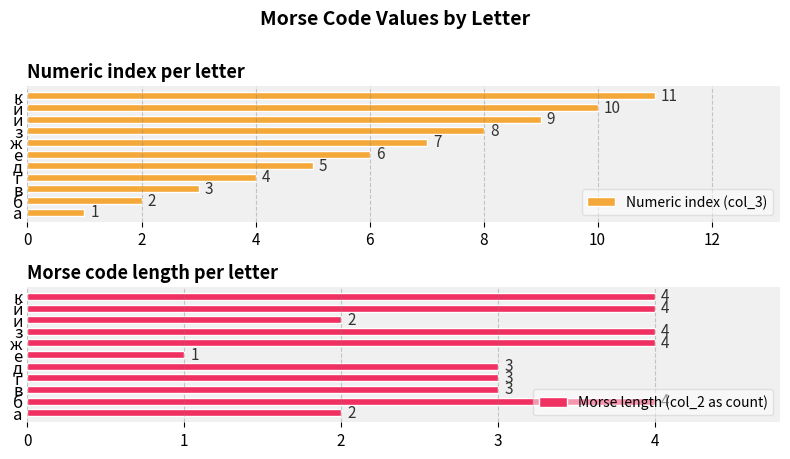

Reading right to left, what are all the values shown in this chart?

Numeric index (col_3): 11	10	9	8	7	6	5	4	3	2	1
Morse length (col_2 as count): 4	4	2	4	4	1	3	3	3	4	2